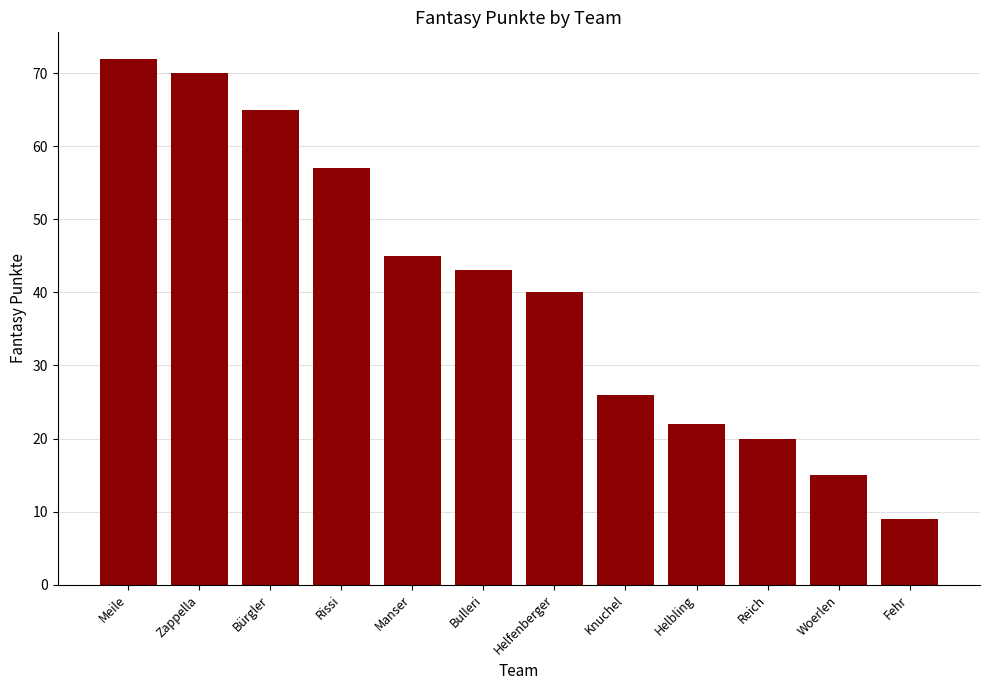

List the labels in order of value, largest first.

Meile, Zappella, Bürgler, Rissi, Manser, Bulleri, Helfenberger, Knuchel, Helbling, Reich, Woerlen, Fehr